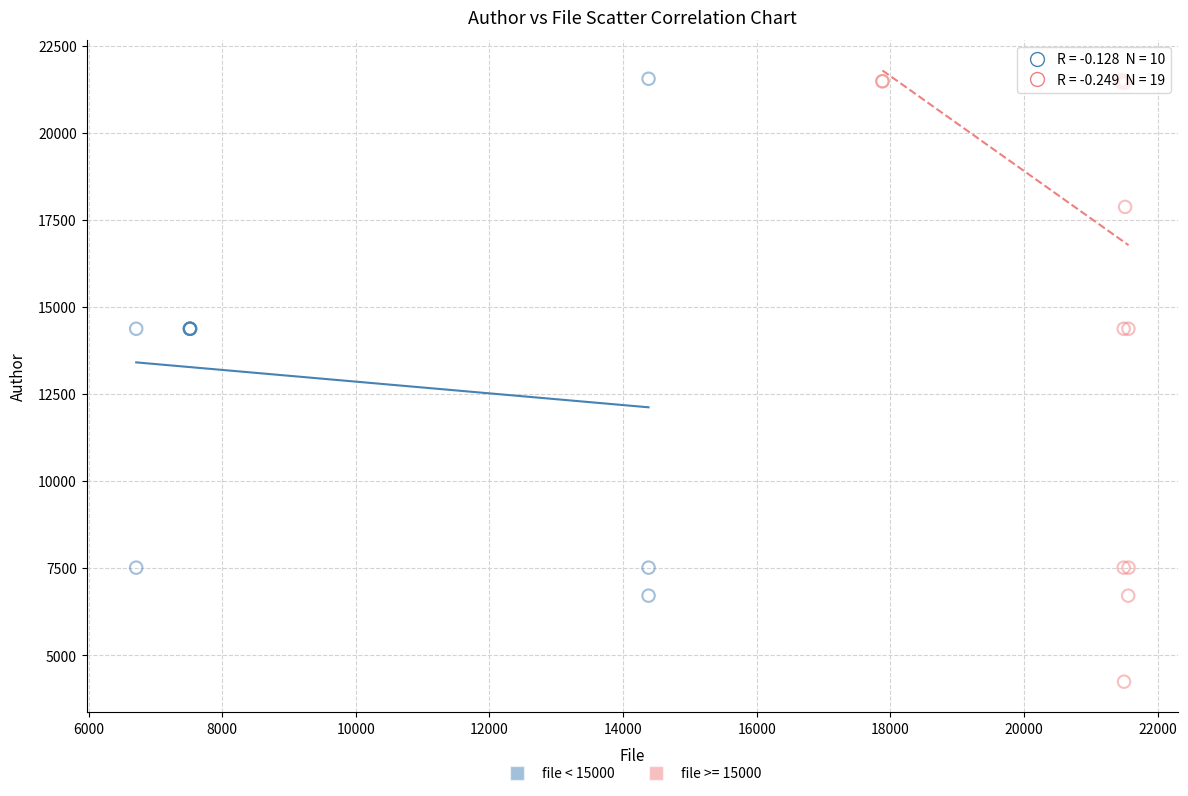

Which series has the largest Y range (max minus min)?

file >= 15000